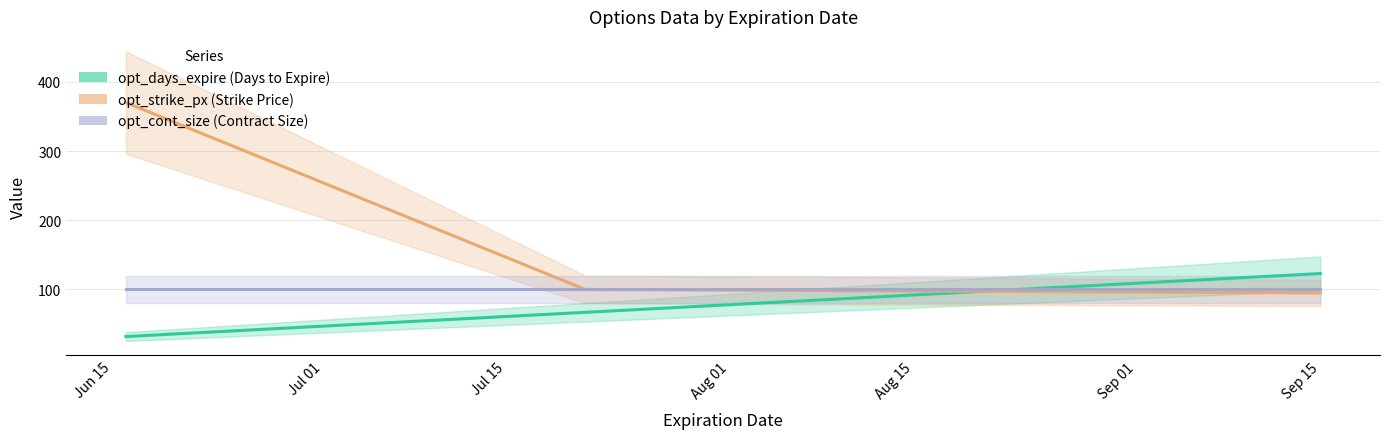

Which series has the widest spread of values?

opt_strike_px